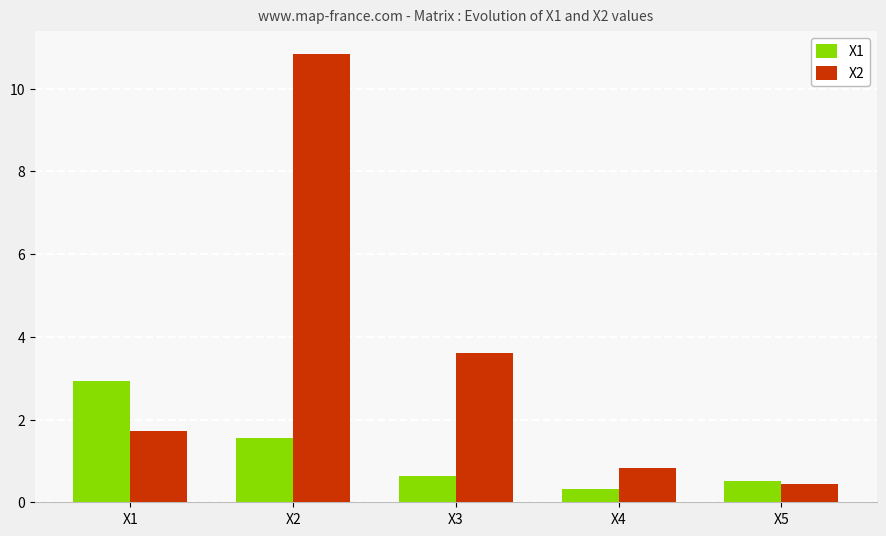

Reading left to right, transcribe all the data shown in this chart.

X1: X1=2.9	X2=1.6	X3=0.6	X4=0.3	X5=0.5
X2: X1=1.7	X2=10.8	X3=3.6	X4=0.8	X5=0.4